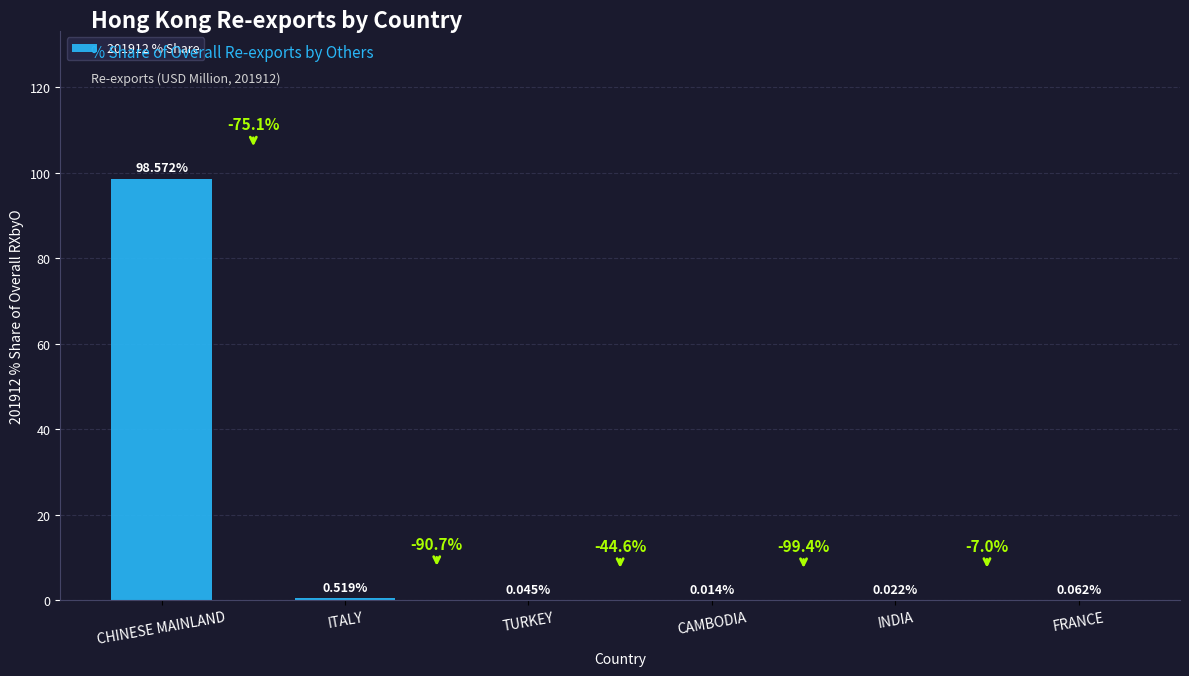

Which has a higher value, CAMBODIA or ITALY?

ITALY